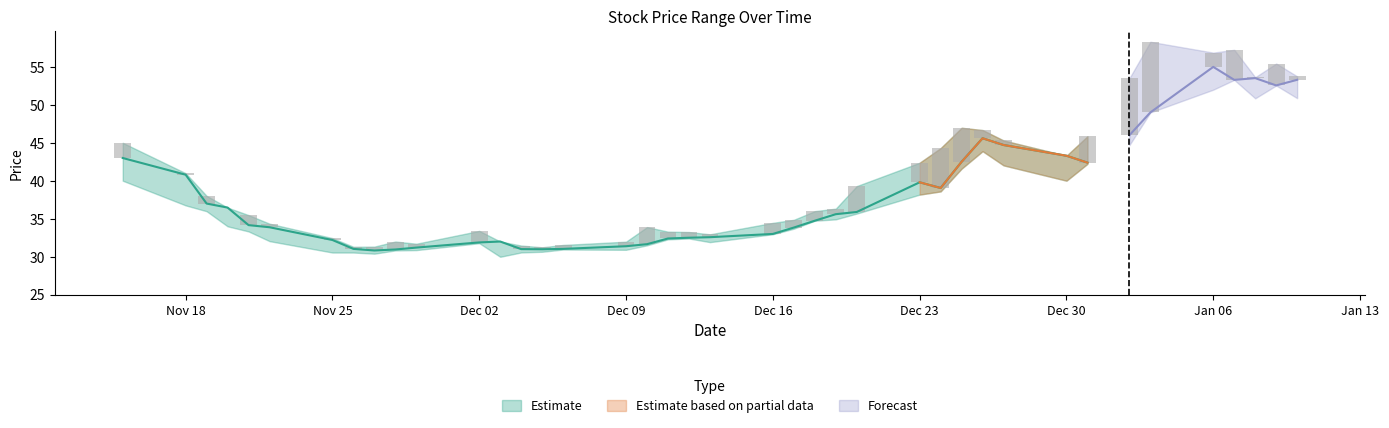

True or false: 最高 has a value of 20.9 at 2019-12-10.

False